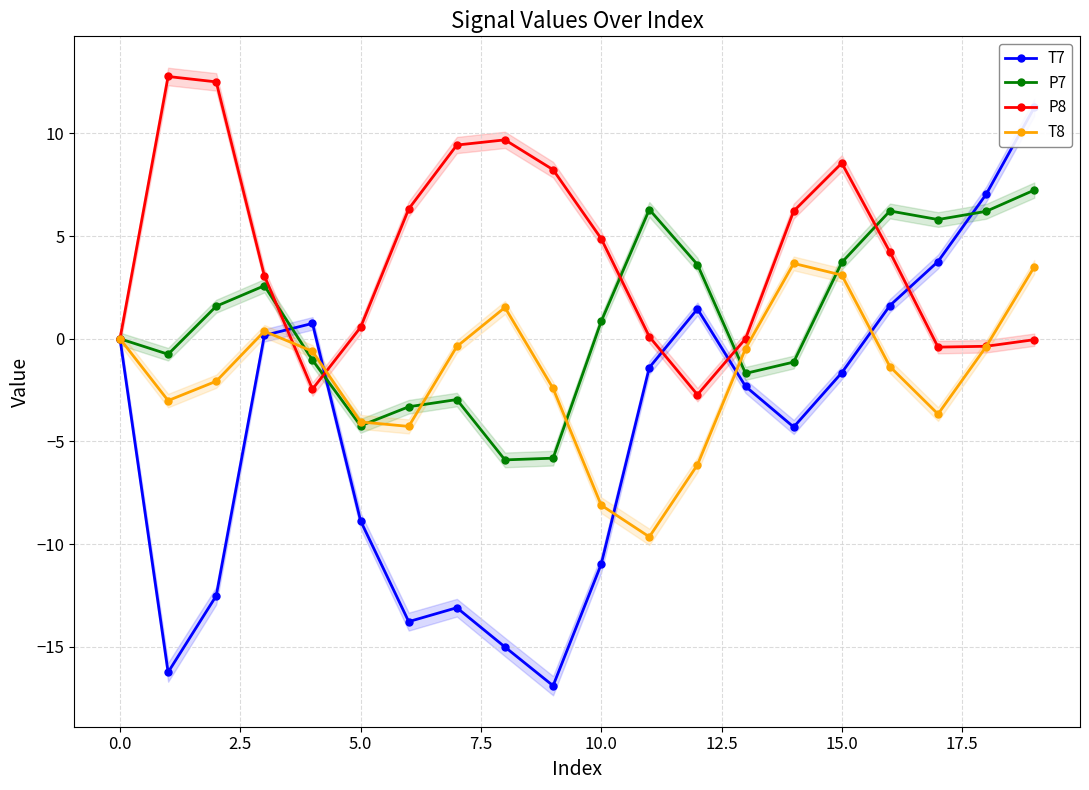

What position from the right is 10?

10